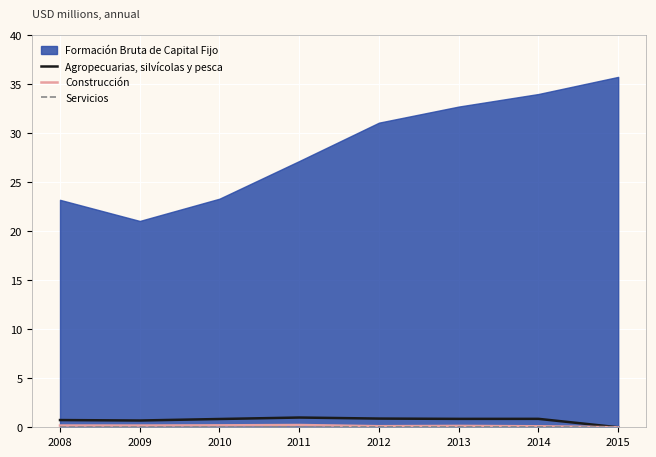

How many Servicios values are between 0 and 1?

8